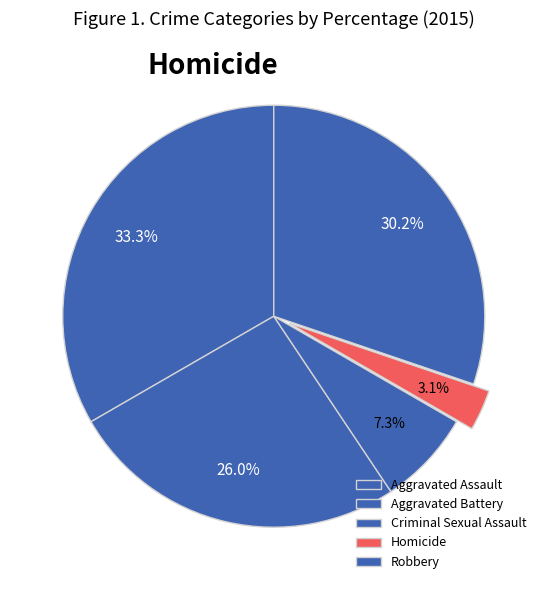

Count the number of slices in the pie.

5